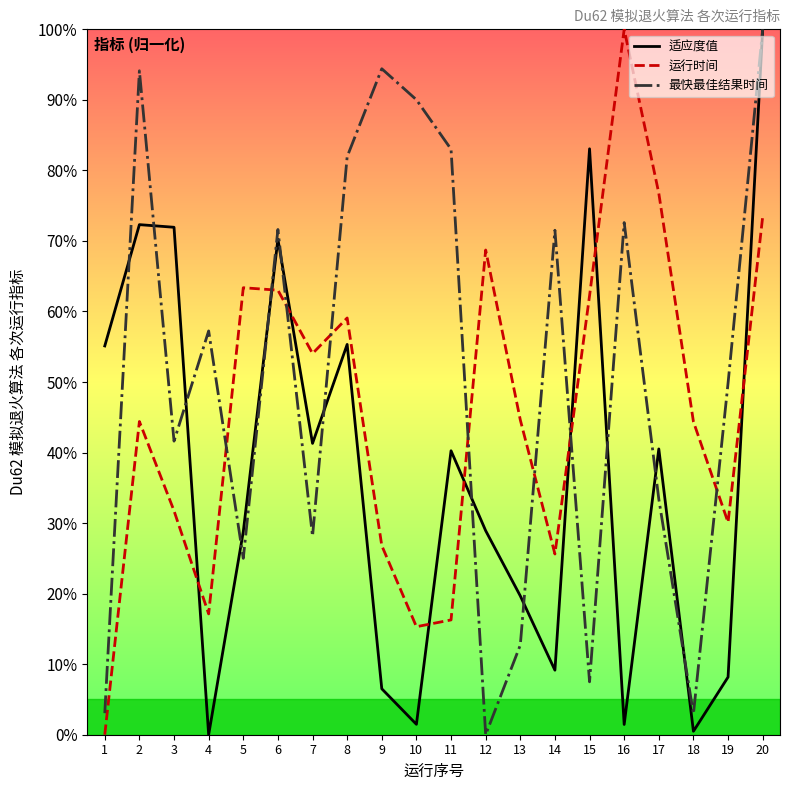

Which category has the highest value in the 适应度值 series?

20